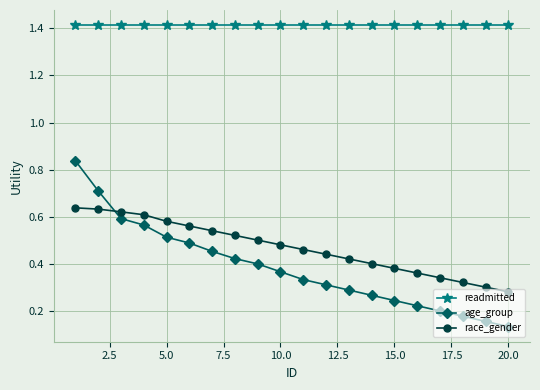

How many age_group values are between 0 and 1?

20